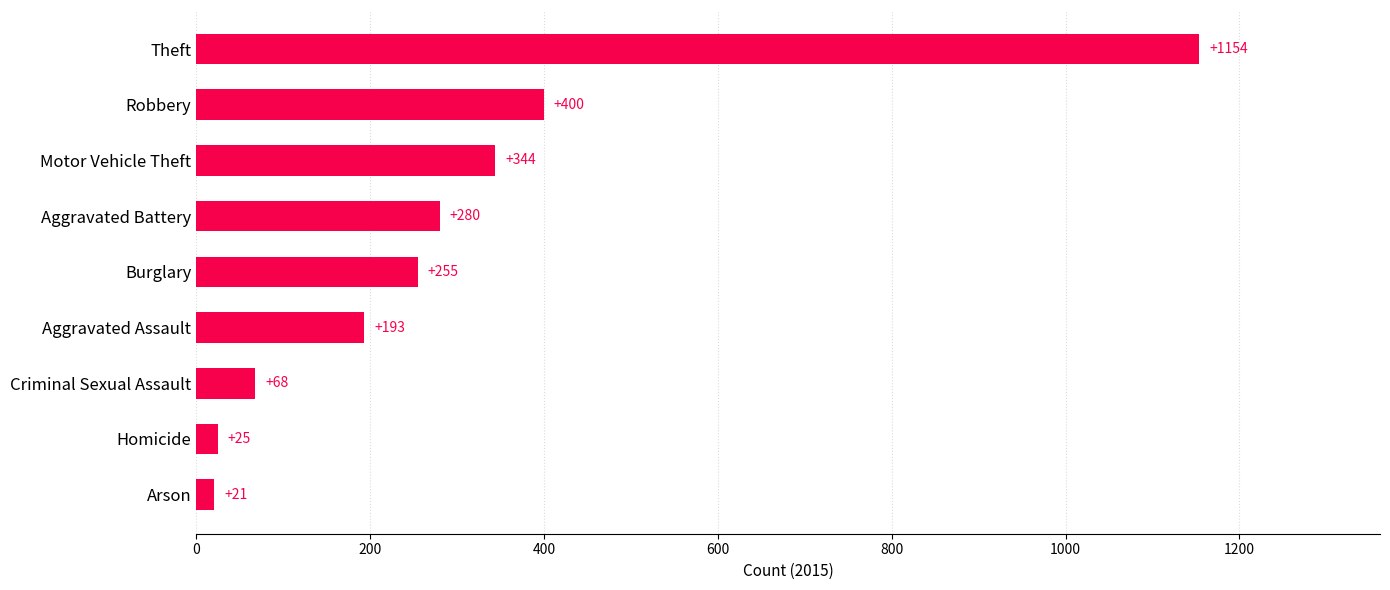

What is the sum of all values?

2740